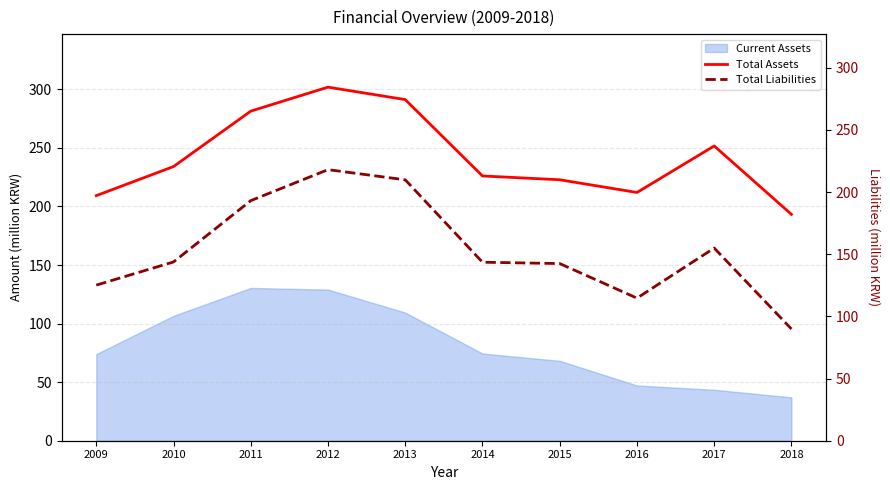

True or false: Total Assets and Total Liabilities cross at least once.

False